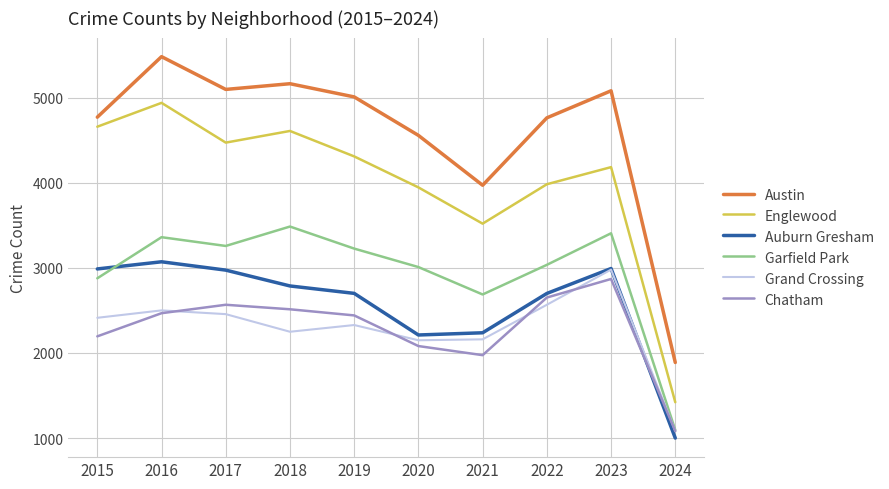

How many distinct data groups are displayed?

6